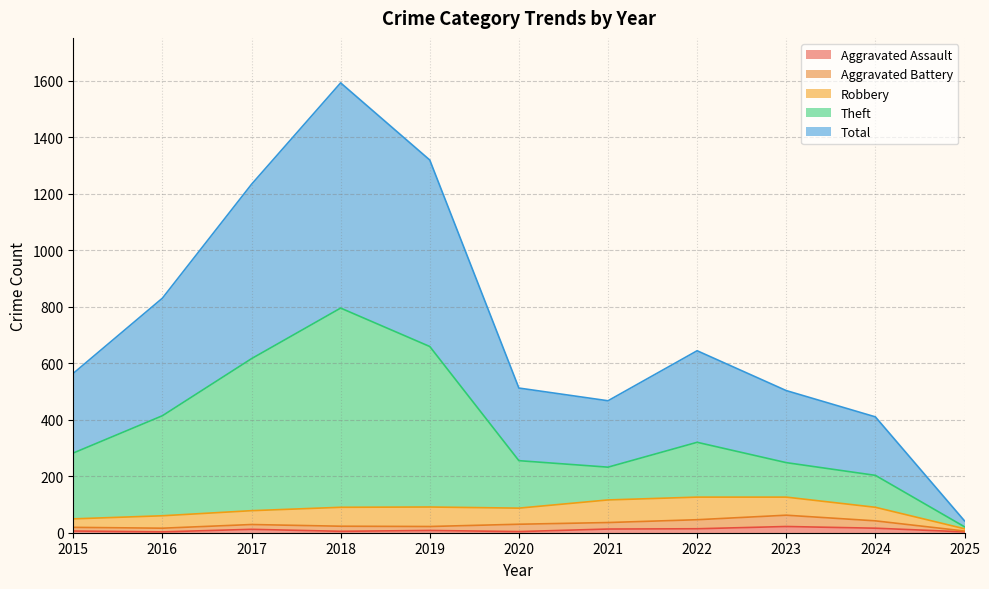

What are all the series names shown in the legend?

Aggravated Assault, Aggravated Battery, Robbery, Theft, Total